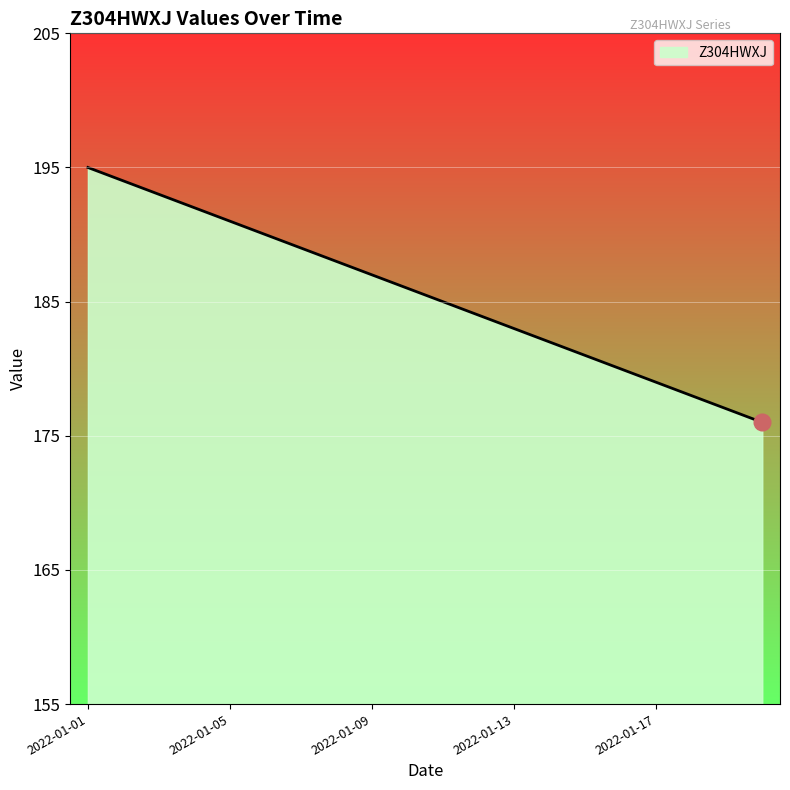

What is the greatest value displayed?

195